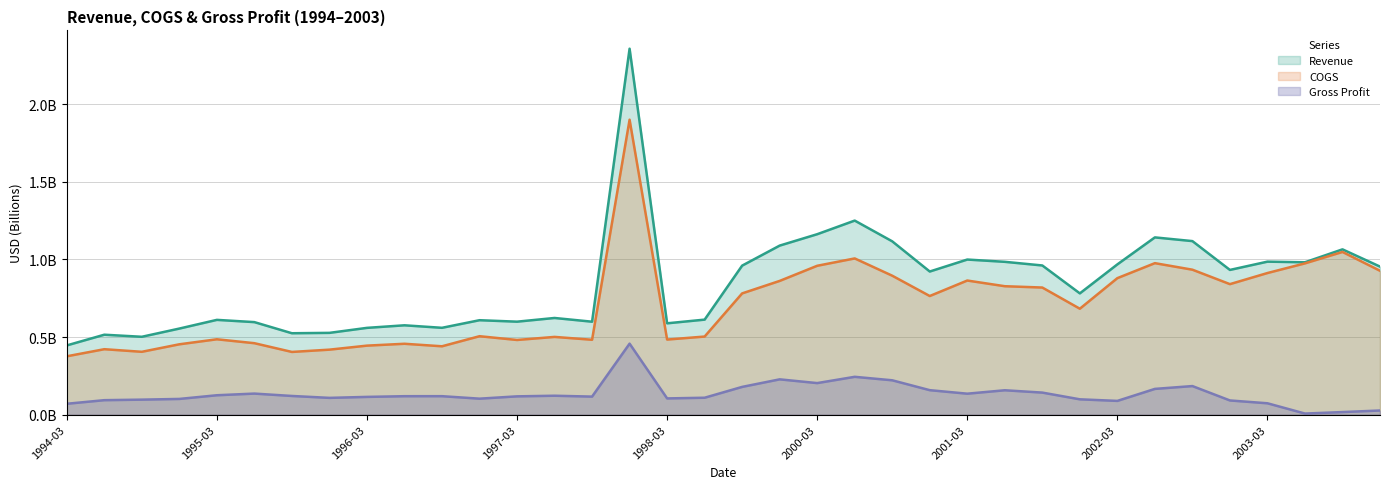

What are all the series names shown in the legend?

Revenue, COGS, Gross Profit